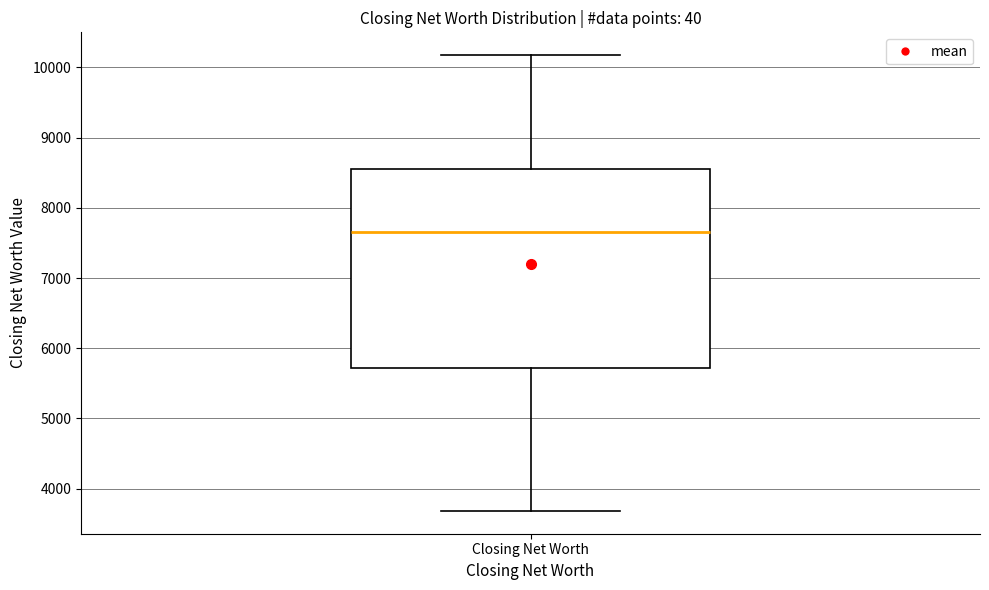

Read this box plot against the y-axis: the position of the median line, the range covered by the box, and the ends of both whiskers. The values are not printed on the chart, so give them approximately, as read against the axis.

median 7700, box 5700 to 8600, whiskers 3700 to 10200